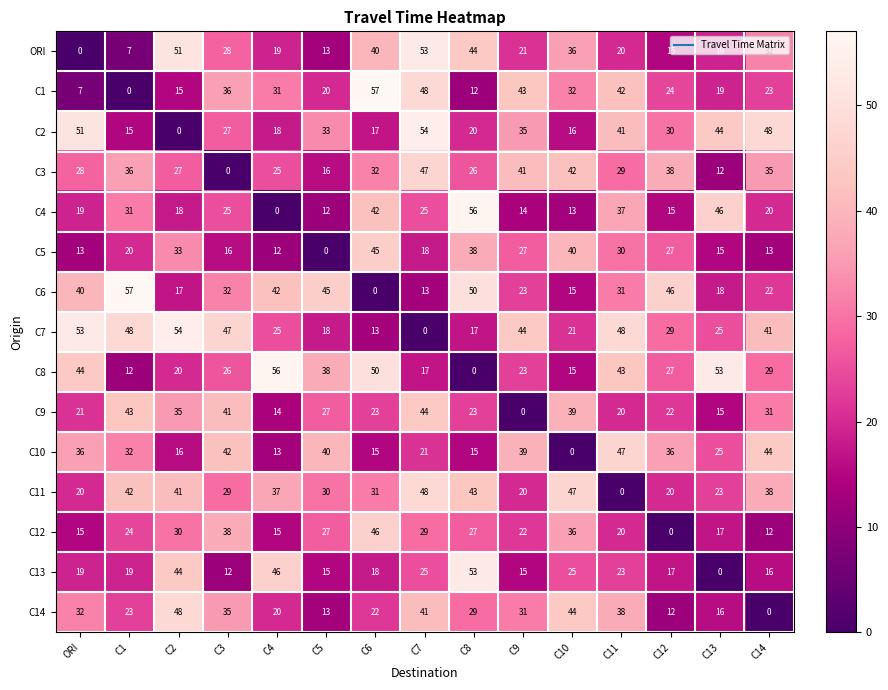

How many series are shown in this chart?

15